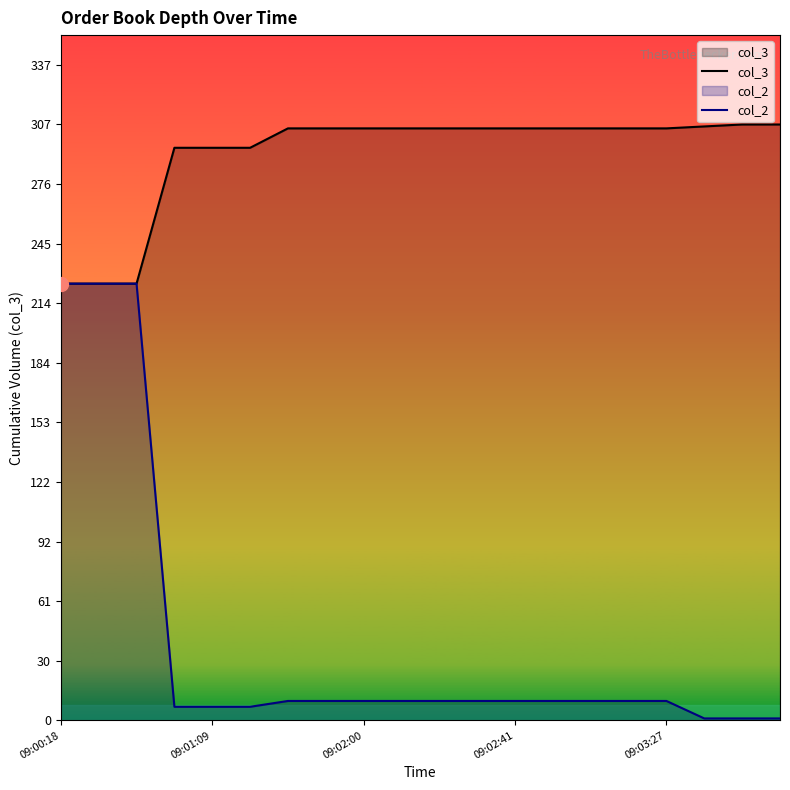

Which series has the widest spread of values?

col_2